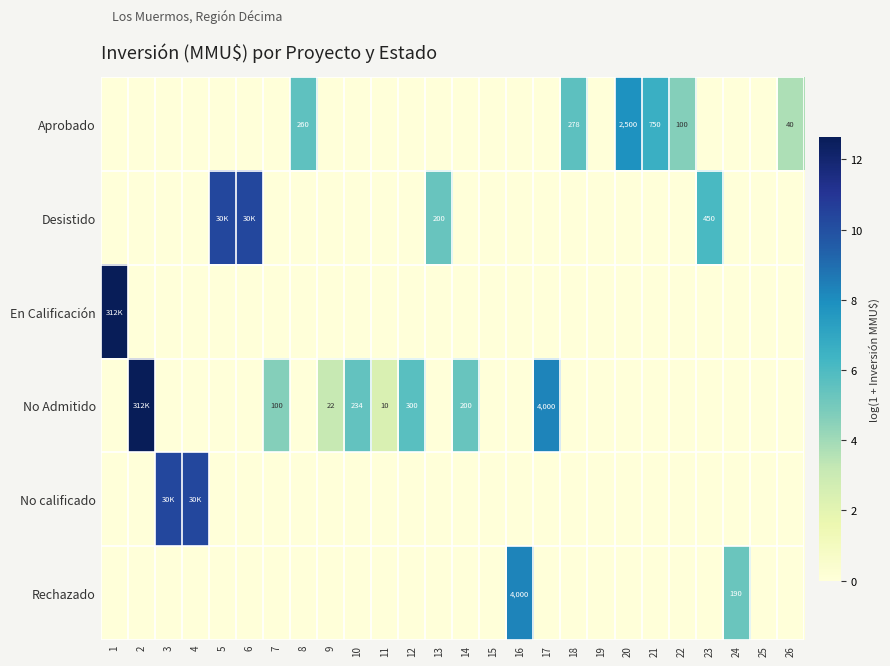

Is the value of Rechazado at 16 greater than the value of No Admitido at 14?

Yes